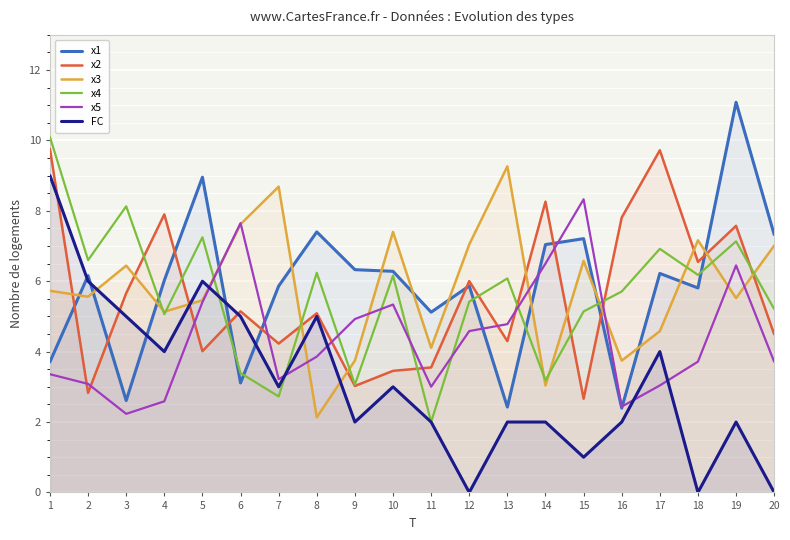

What are all the series names shown in the legend?

x1, x2, x3, x4, x5, FC